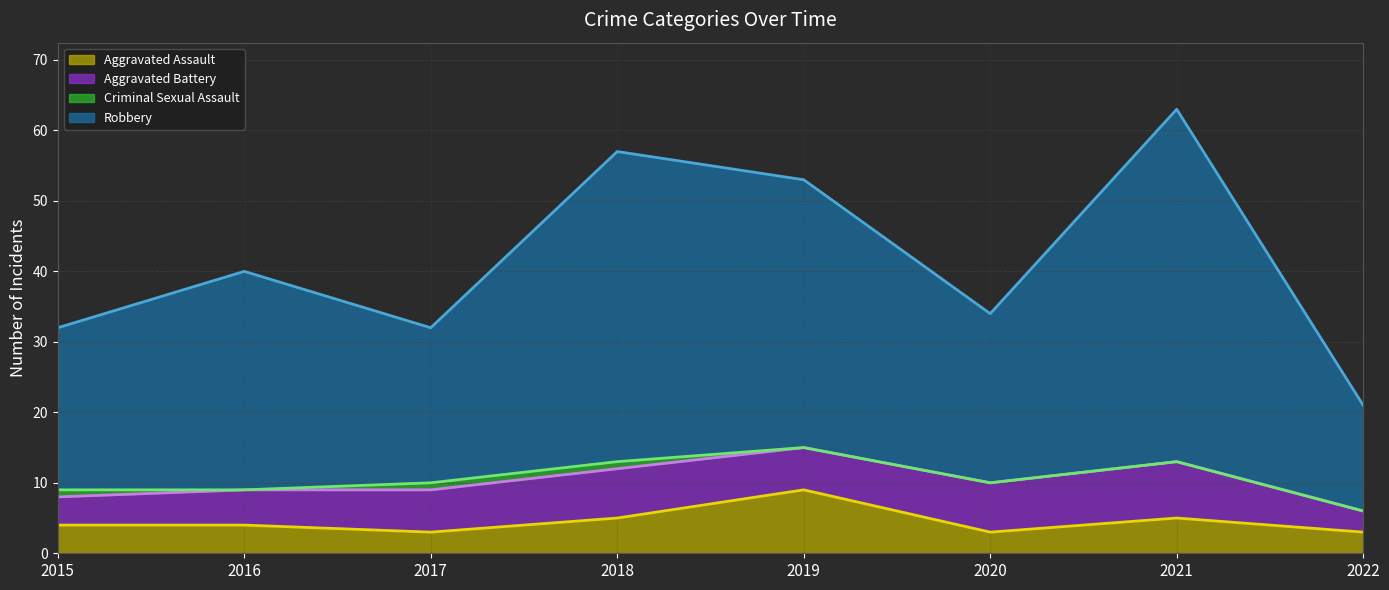

Which series changed the most between 2018 and 2020?

Robbery